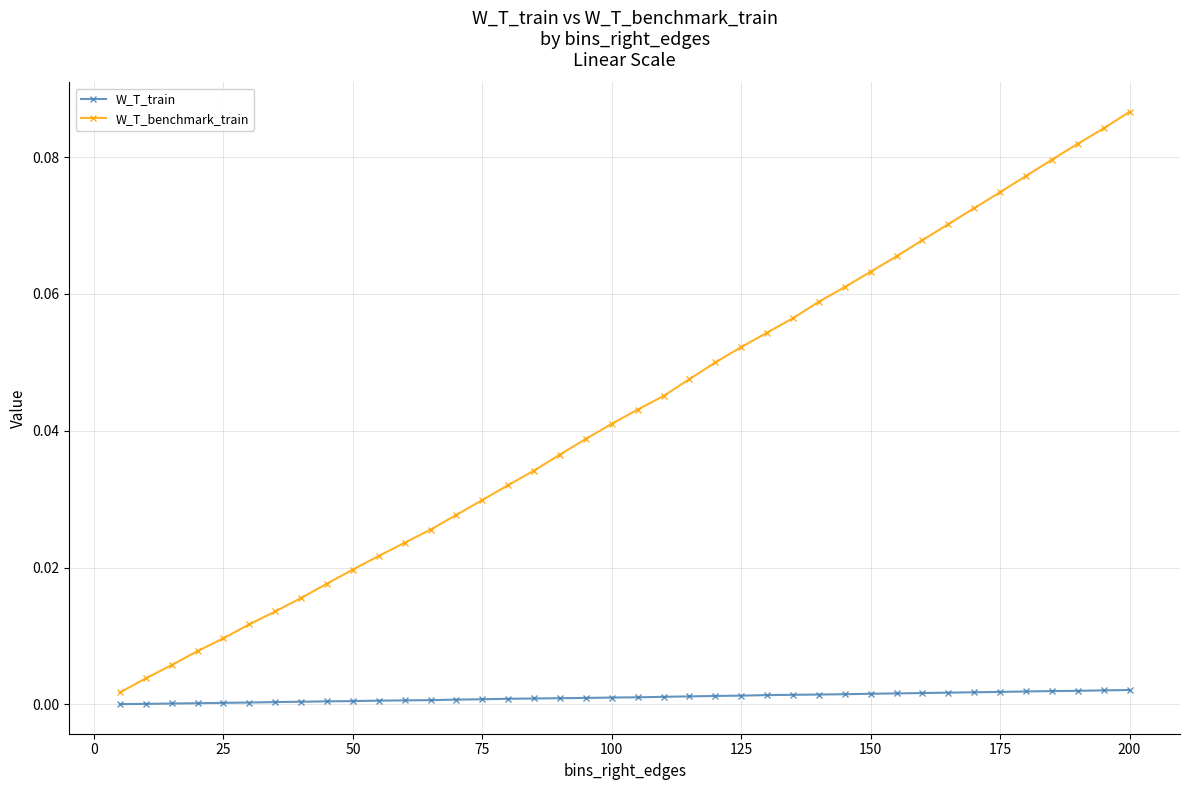

List the series in order of their overall mean, lowest first.

W_T_train, W_T_benchmark_train